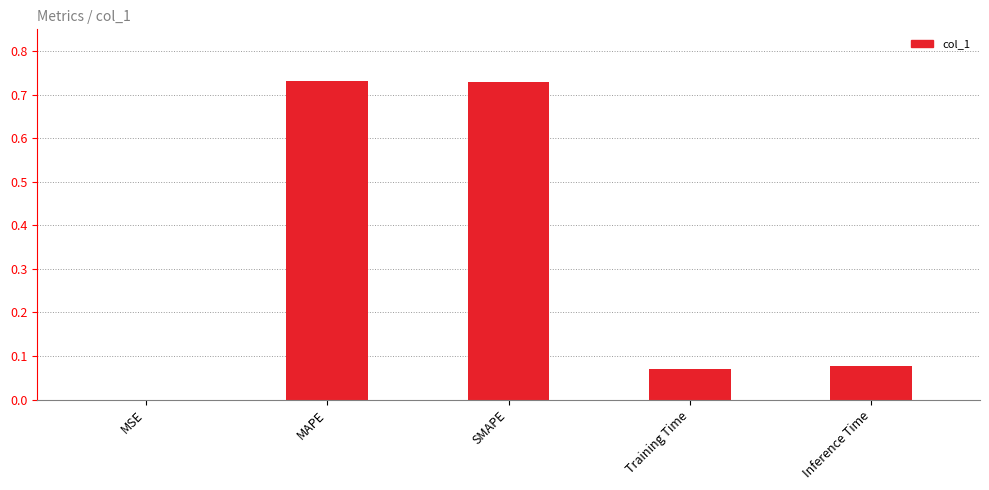

The chart shows a value of 0.0 at MSE. True or false?

True